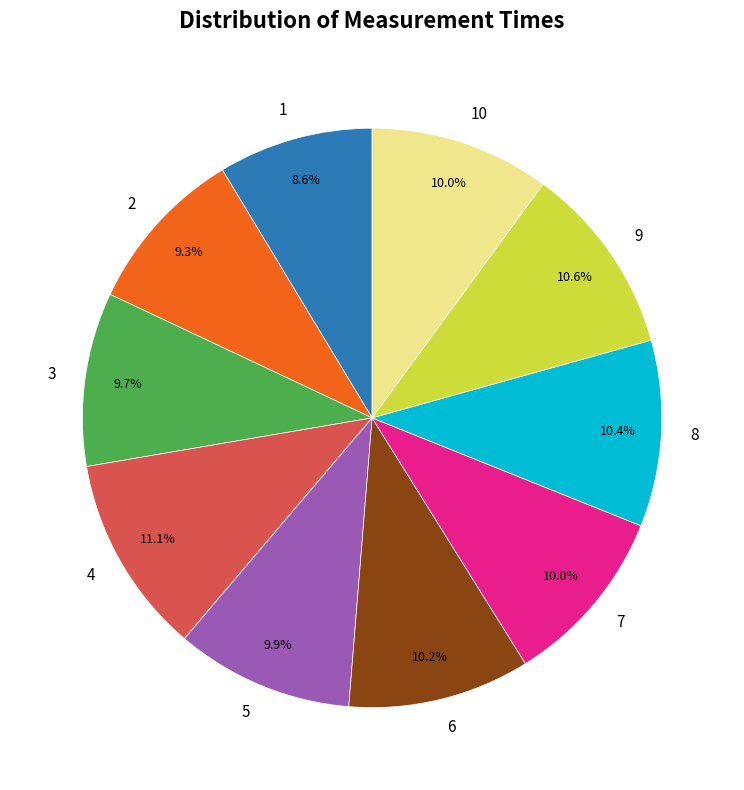

How many segments does this pie chart have?

10